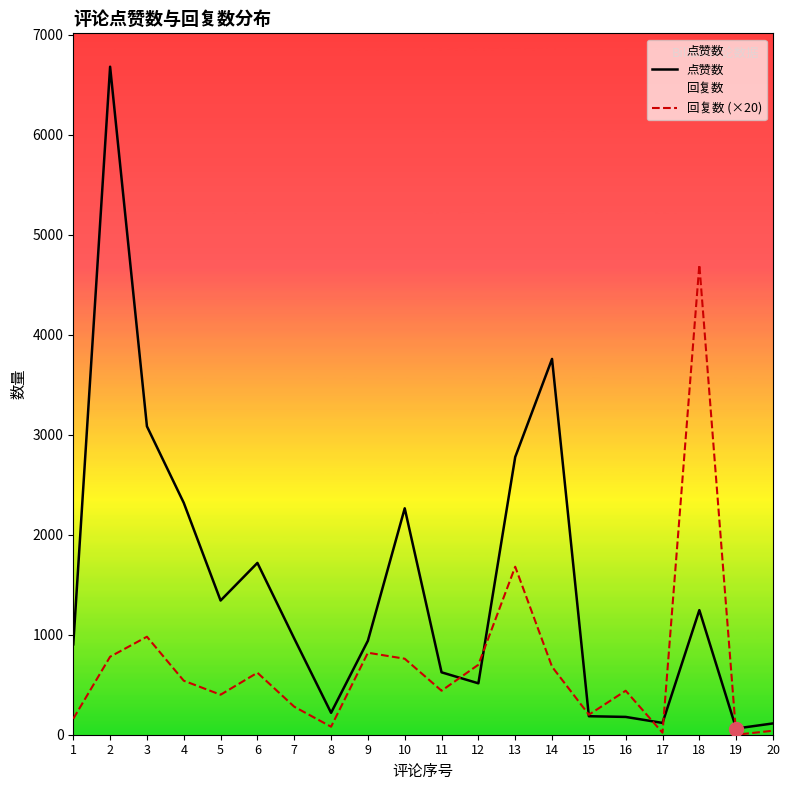

What is the total value across all series at 14?

4438